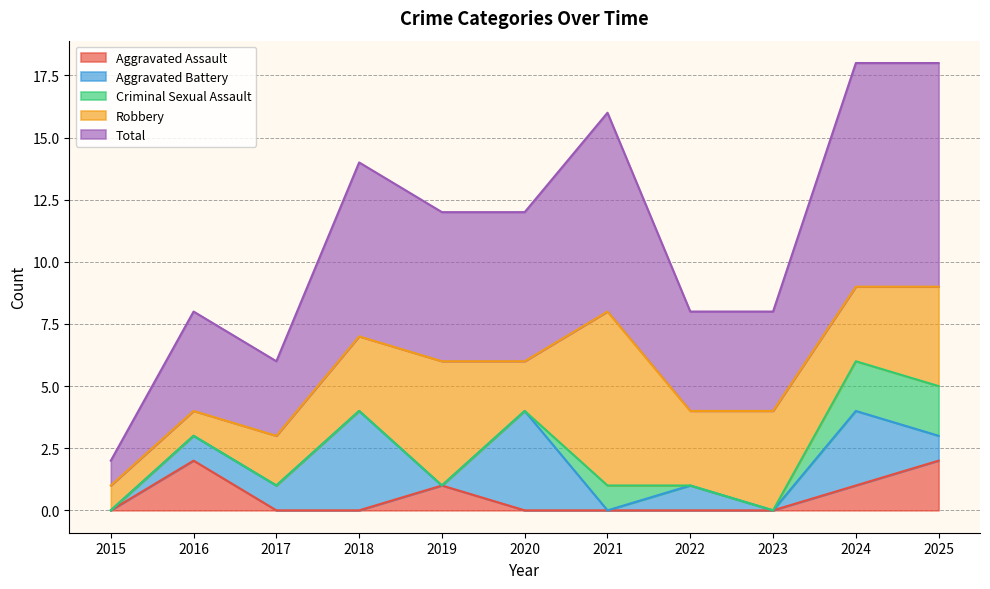

What is the total value across all series at 2021?

16